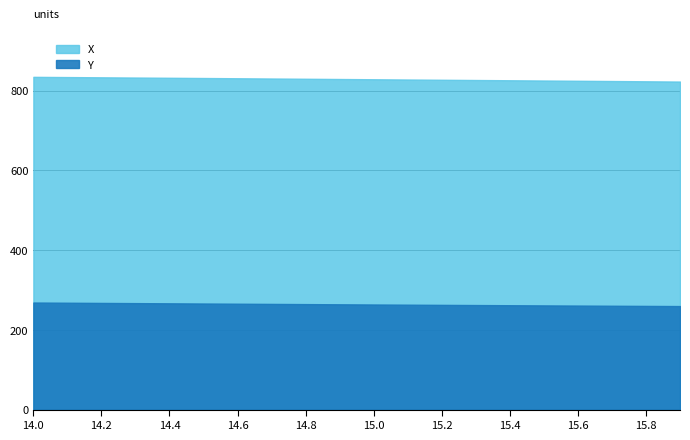

Which series has the widest spread of values?

X